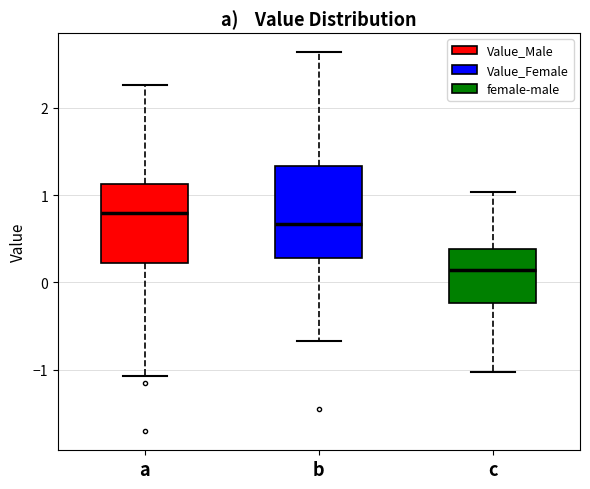

Reading left to right, transcribe this box plot: for each box, give where its median line is, the range the box spans, and where its two whiskers end, as read against the y-axis. The values are not printed on the chart, so give them approximately, as read against the axis.

a: median 0.8, box 0.2 to 1.1, whiskers -1.1 to 2.3
b: median 0.7, box 0.3 to 1.3, whiskers -0.7 to 2.6
c: median 0.1, box -0.2 to 0.4, whiskers -1.0 to 1.0